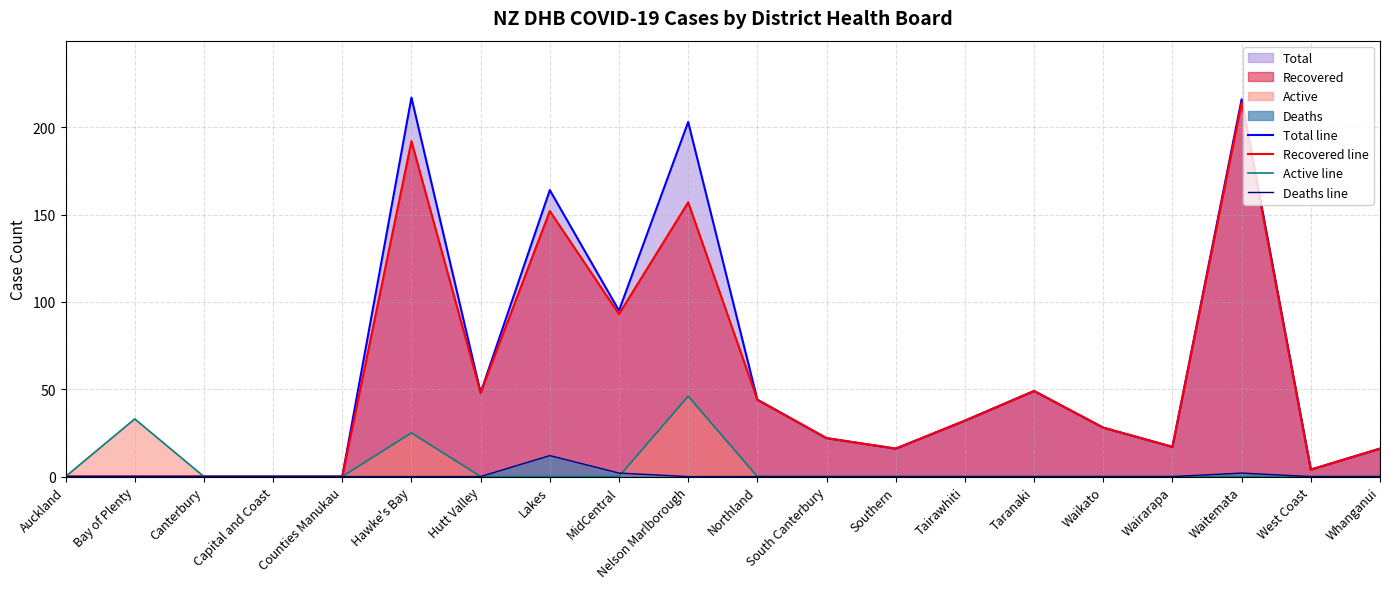

Where is the first local minimum for Total line?

Hutt Valley